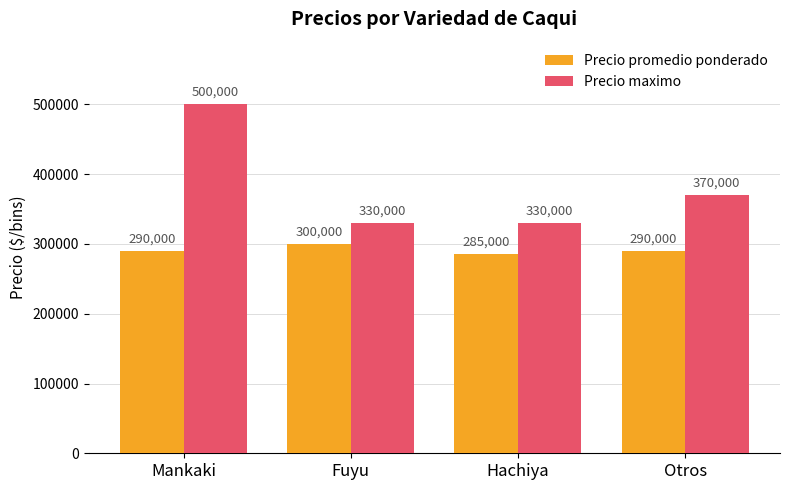

What is the difference between the second highest and minimum values in the Precio promedio ponderado series?

5000